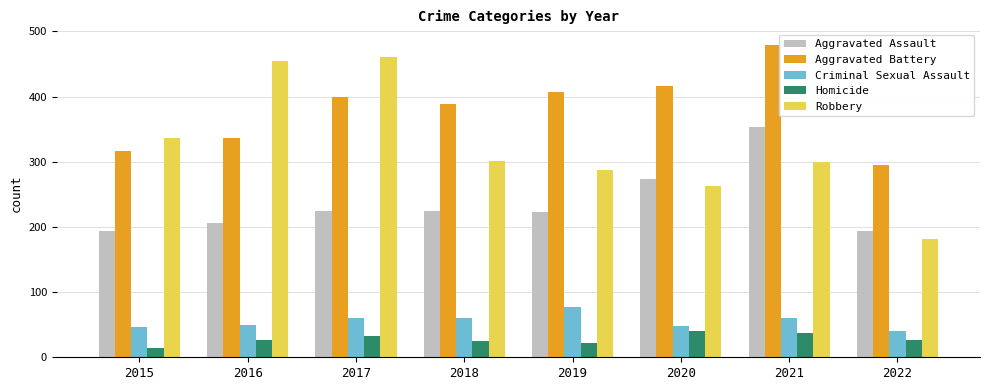

Read the Aggravated Battery value at 2018, to the nearest 5.

390